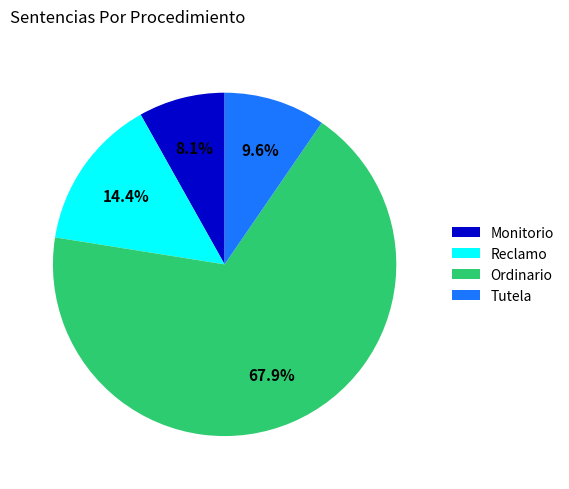

Count the number of slices in the pie.

4